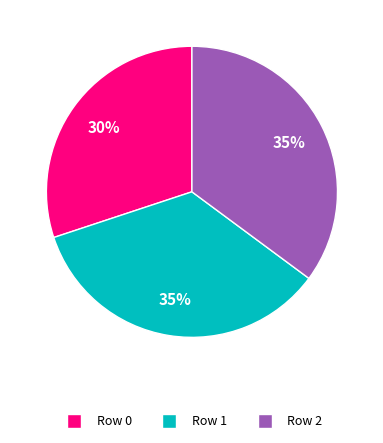

Combined, do Row 0 and Row 2 account for over 50%?

Yes